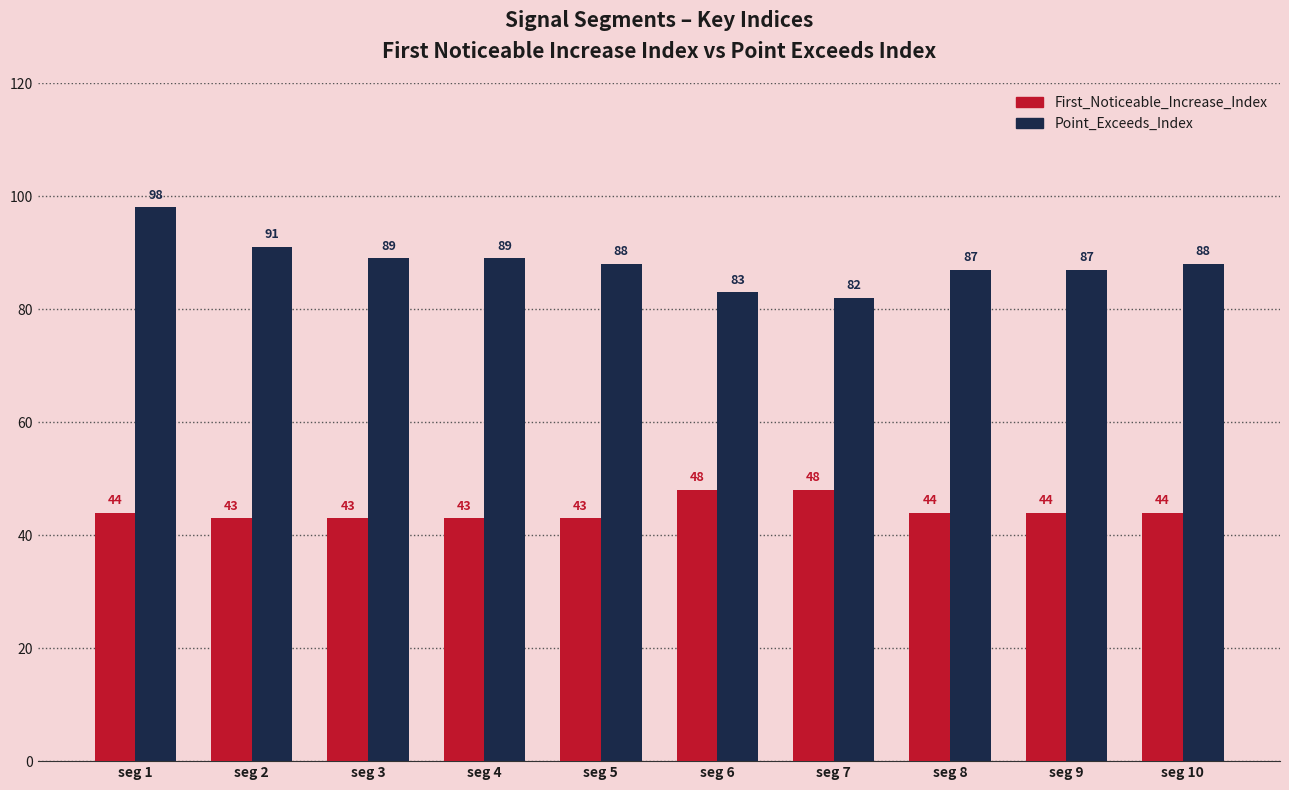

How many data points does each series have?

10